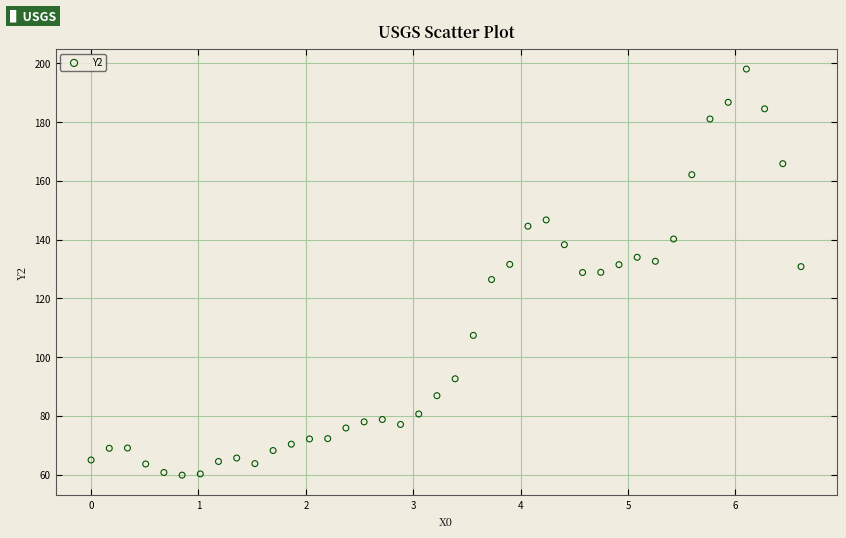

What is the range of Y values (max minus min)?

138.2